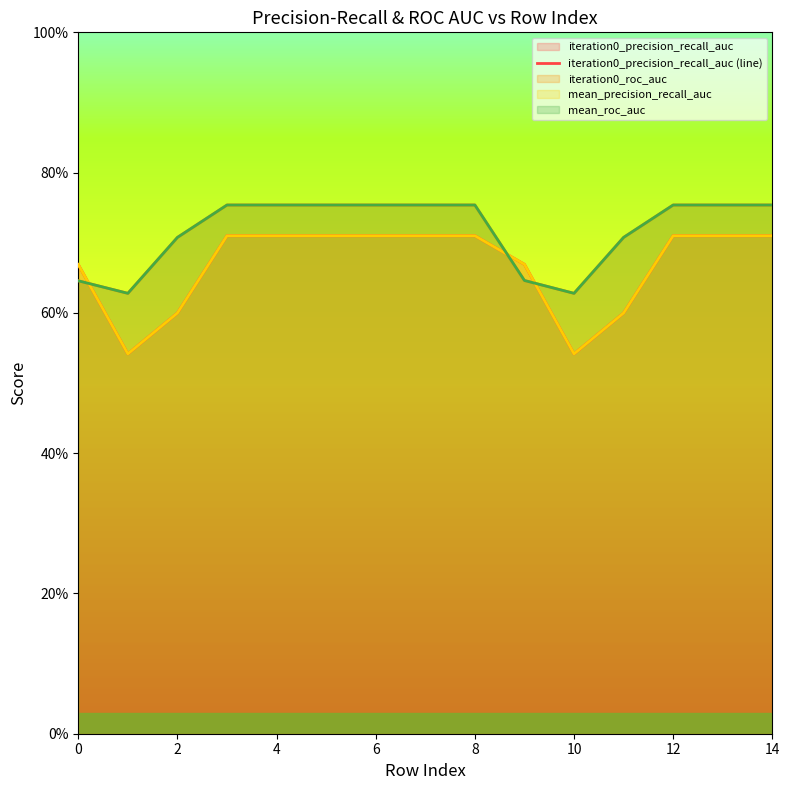

True or false: there are more than 0 points higher than both neighbors.

False